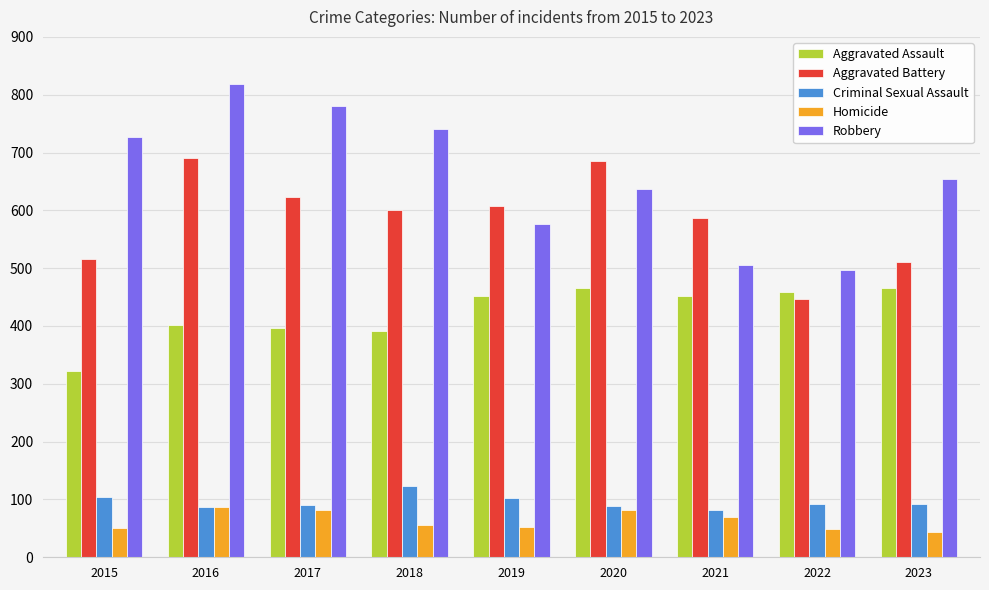

Between 2020 and 2023, which series saw the biggest shift?

Aggravated Battery